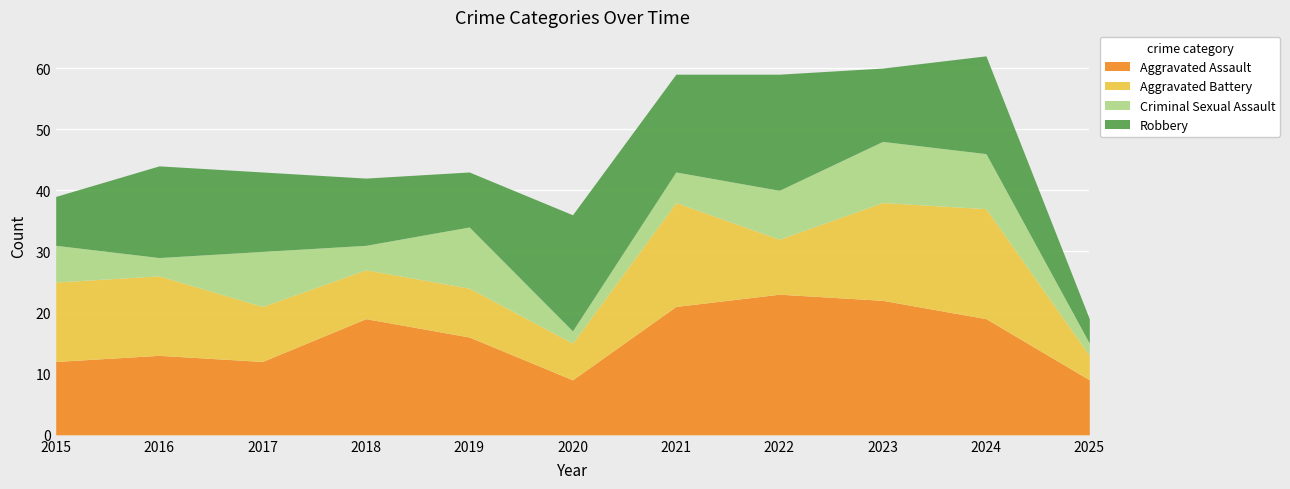

How many lines are shown in the chart?

4